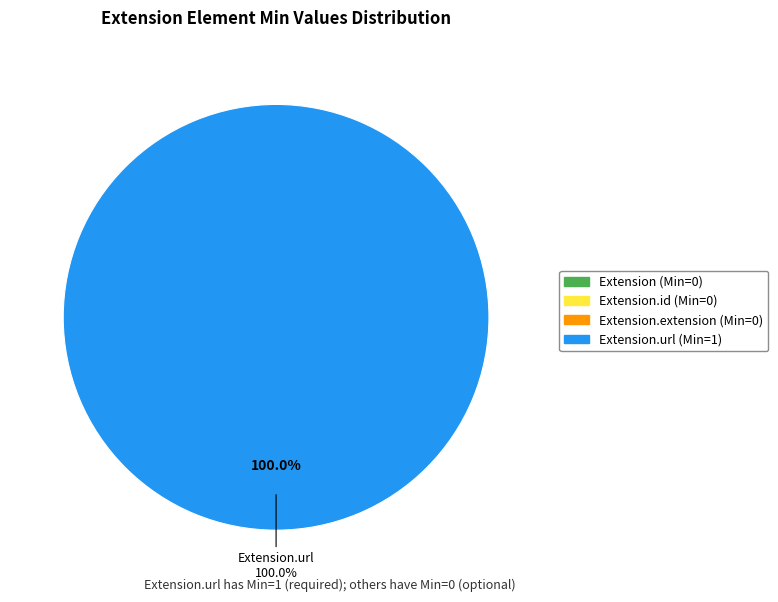

Which slice is the smallest?

Extension